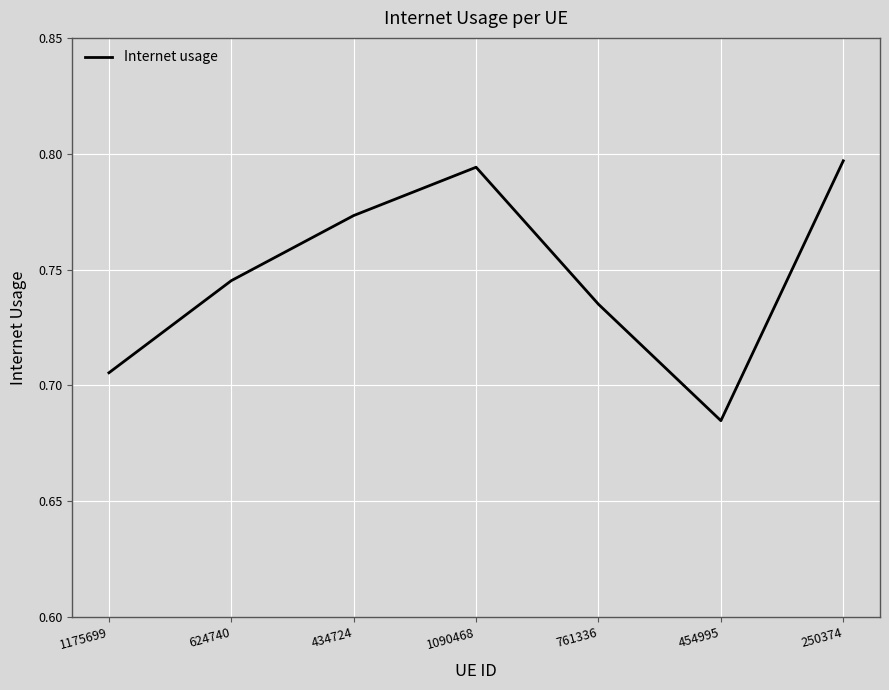

What position from the left is 454995?

6